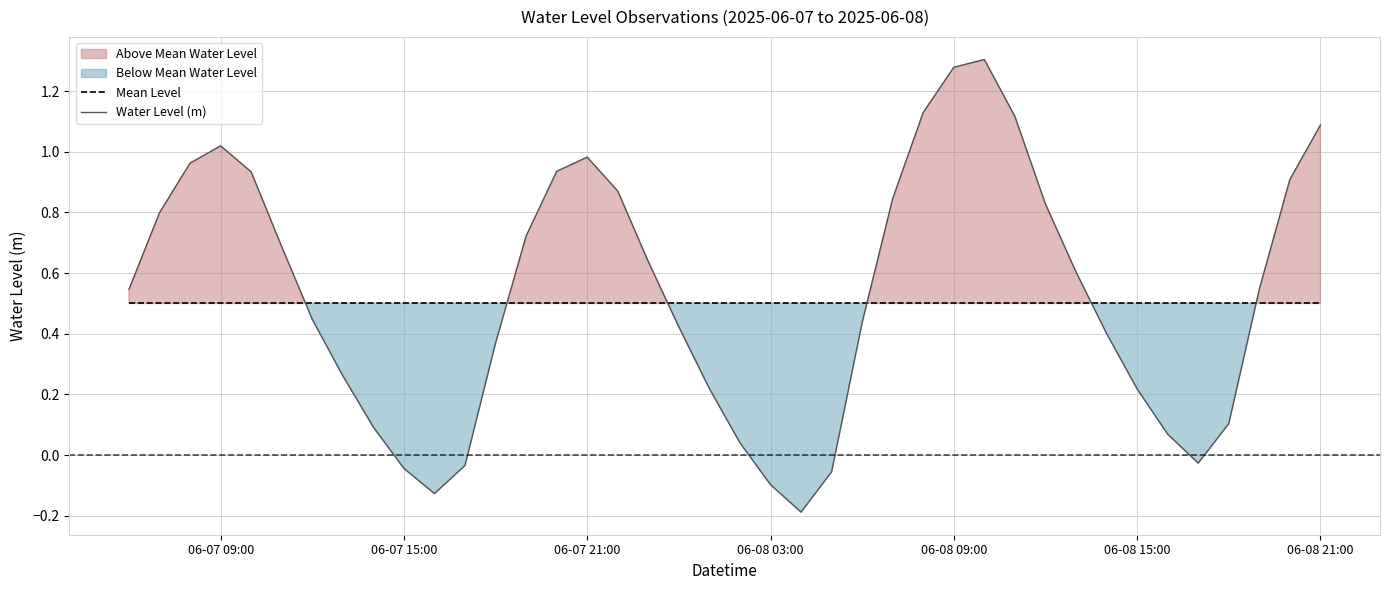

Reading left to right, extract all data points from this chart.

Mean Level: 0.5	0.5	0.5	0.5	0.5	0.5	0.5	0.5	0.5	0.5	0.5	0.5	0.5	0.5	0.5	0.5	0.5	0.5	0.5	0.5	0.5	0.5	0.5	0.5	0.5	0.5	0.5	0.5	0.5	0.5	0.5	0.5	0.5	0.5	0.5	0.5	0.5	0.5	0.5	0.5
Water Level (m): 0.5	0.8	1.0	1.0	0.9	0.7	0.4	0.3	0.1	-0.0	-0.1	-0.0	0.4	0.7	0.9	1.0	0.9	0.6	0.4	0.2	0.0	-0.1	-0.2	-0.1	0.4	0.8	1.1	1.3	1.3	1.1	0.8	0.6	0.4	0.2	0.1	-0.0	0.1	0.5	0.9	1.1